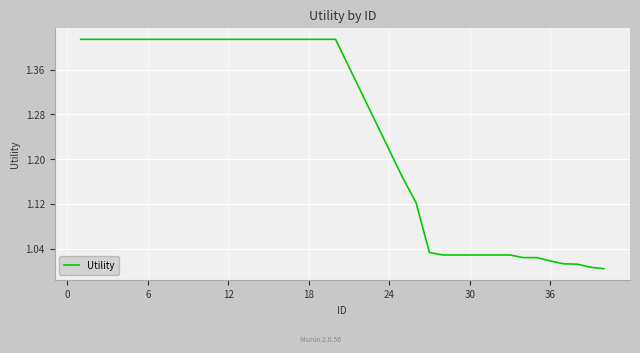

What is the minimum value shown in the chart?

1.0